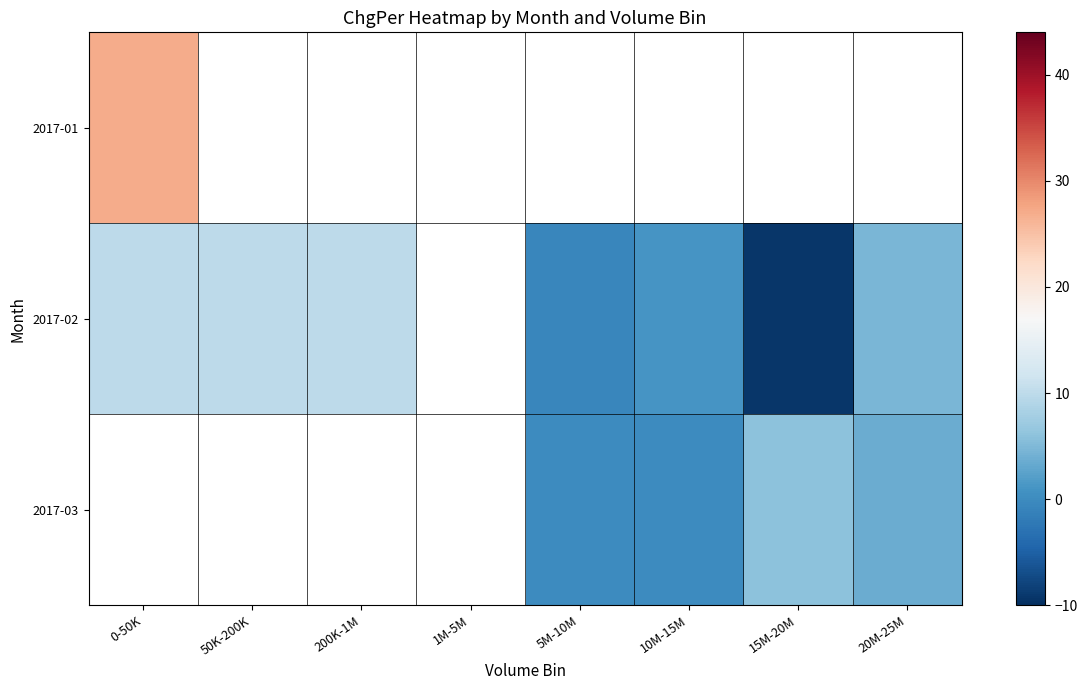

True or false: 2017-02 has a value of 10.0 at 50K-200K.

True